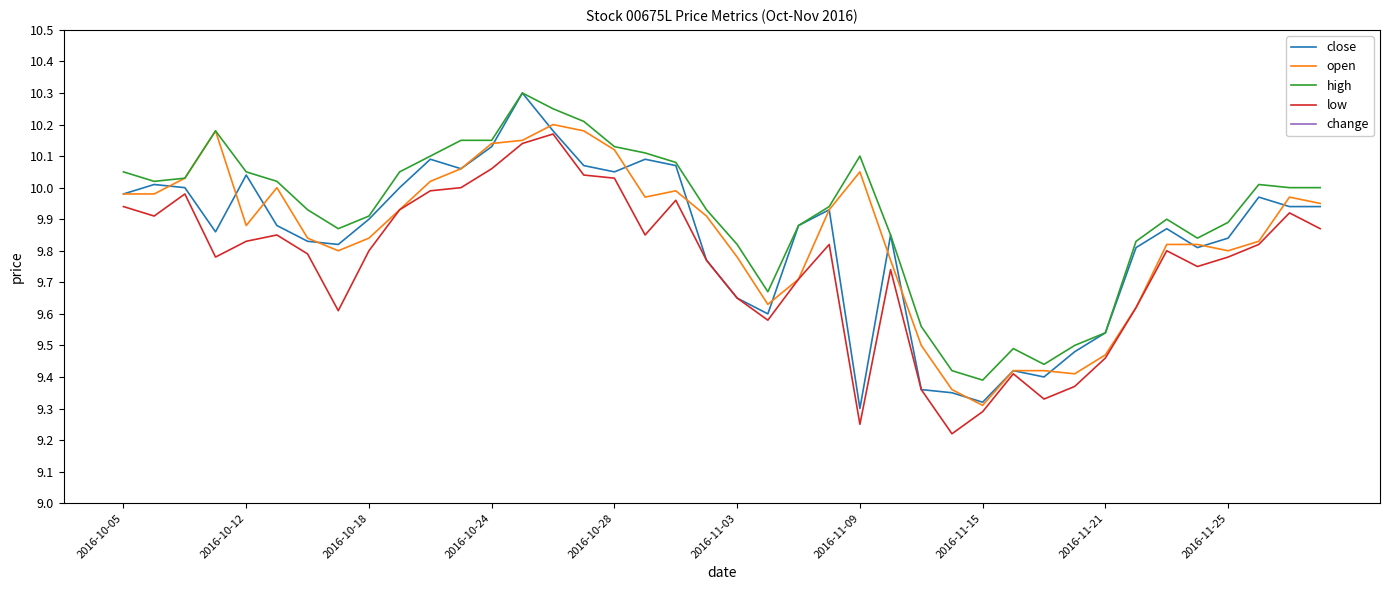

True or false: change and close intersect in this chart.

False